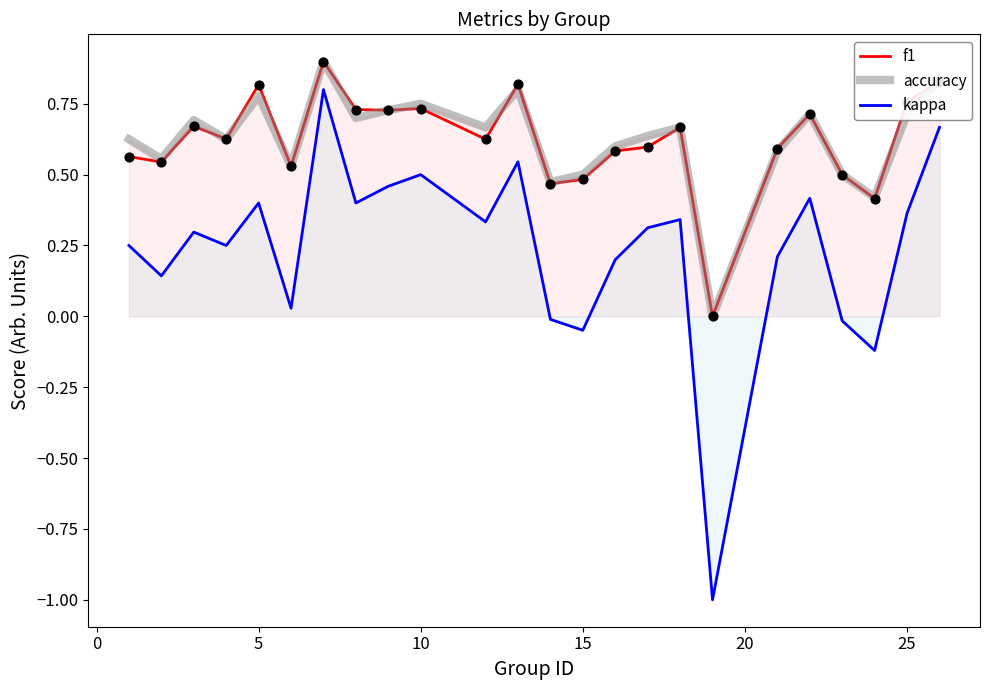

What is the total value across all series at 5?

2.0